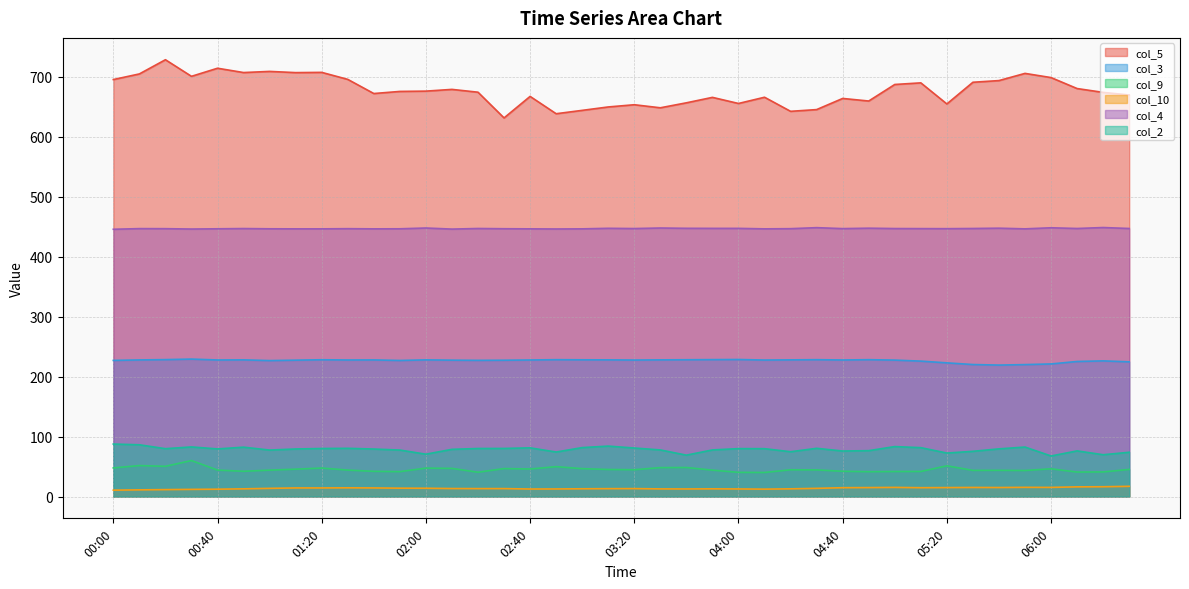

At which category is the sum across all series the highest?

00:20